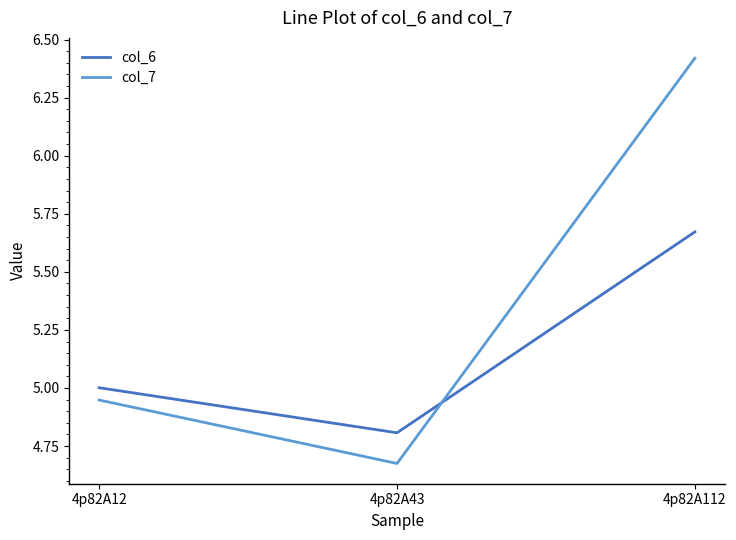

Rank the series by their maximum value, from lowest to highest.

col_6, col_7